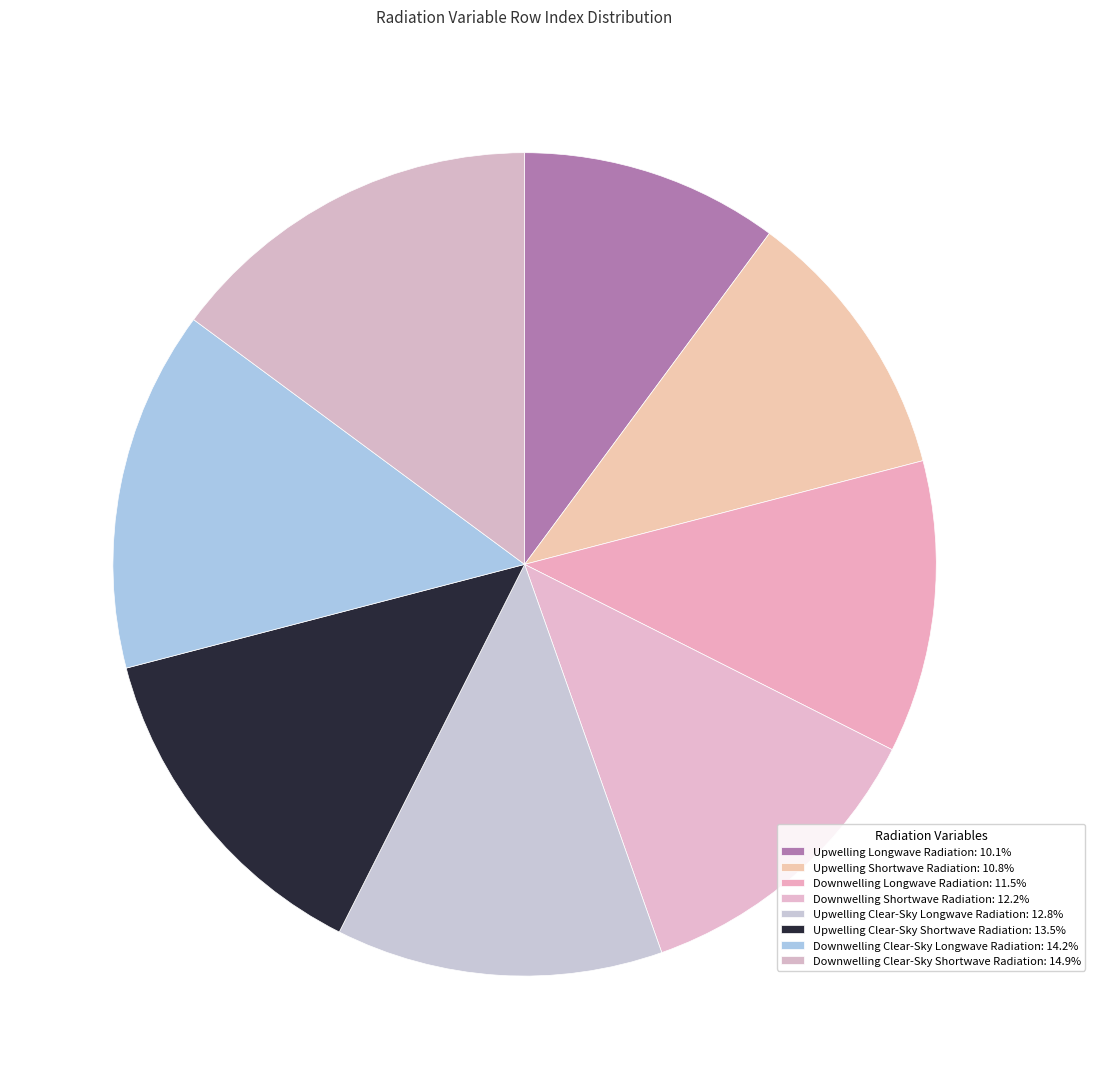

To the nearest percent, what is the difference between the largest and smallest slice percentages?

5%